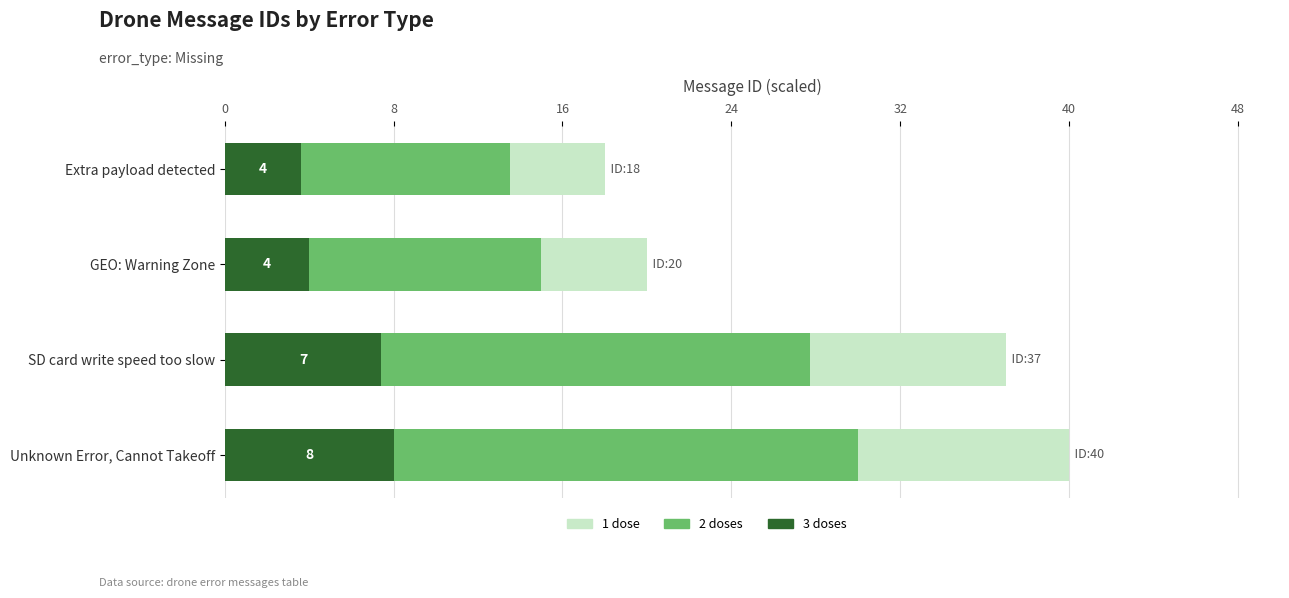

What is the difference between the maximum and minimum values in the 3 doses series?

4.4